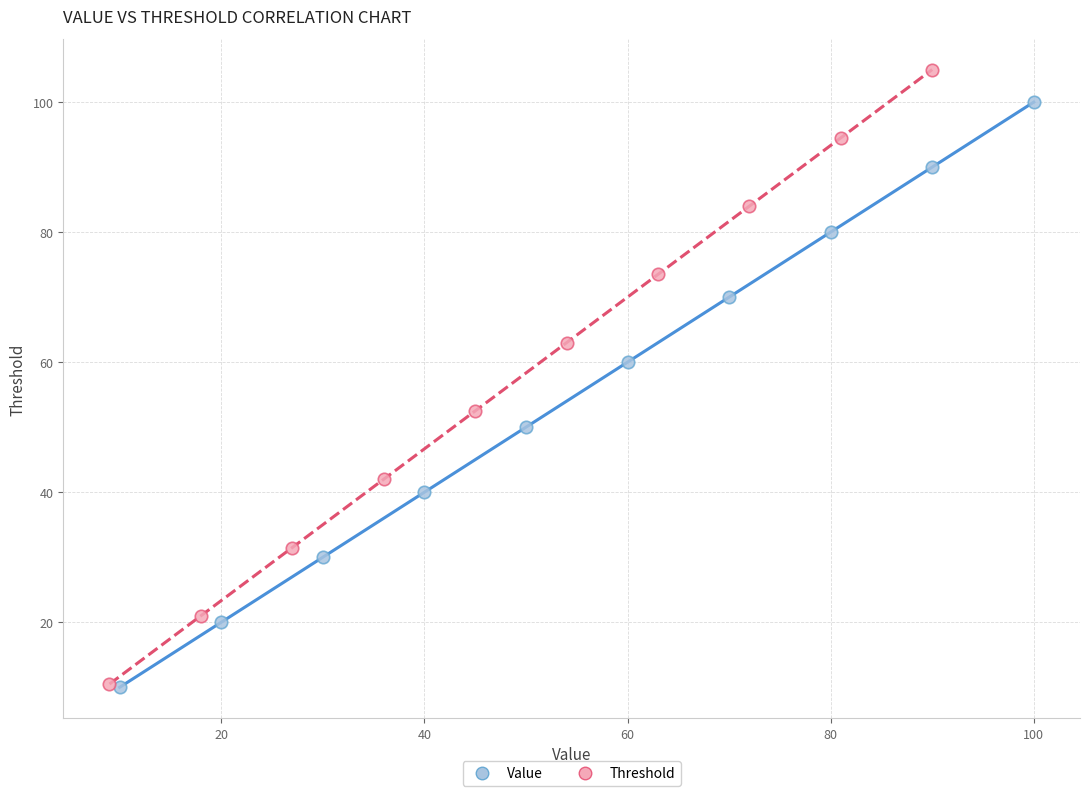

Which series reaches the maximum Y coordinate?

Threshold